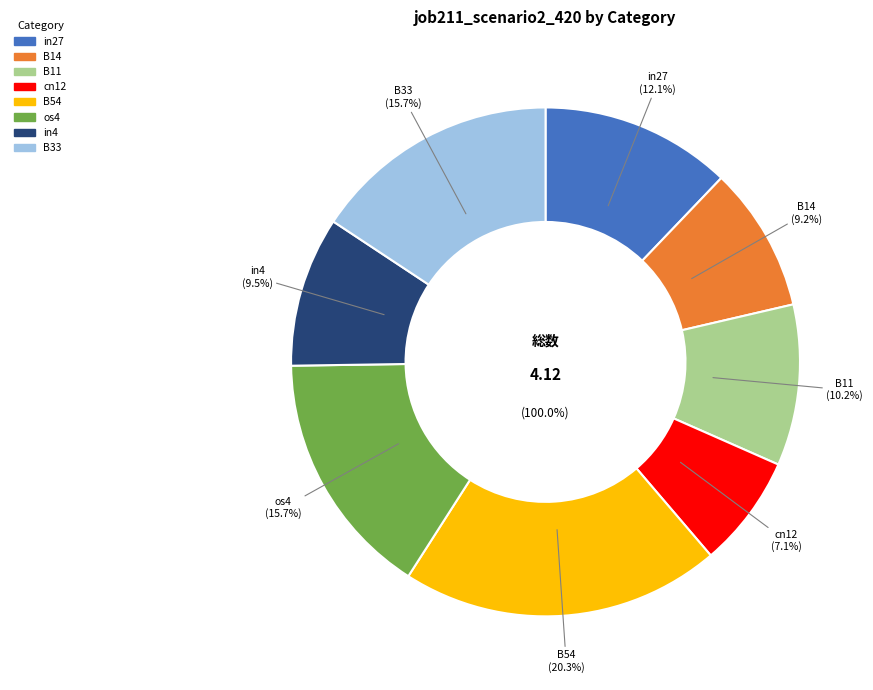

How much of the chart is everything except B14?

90.8%